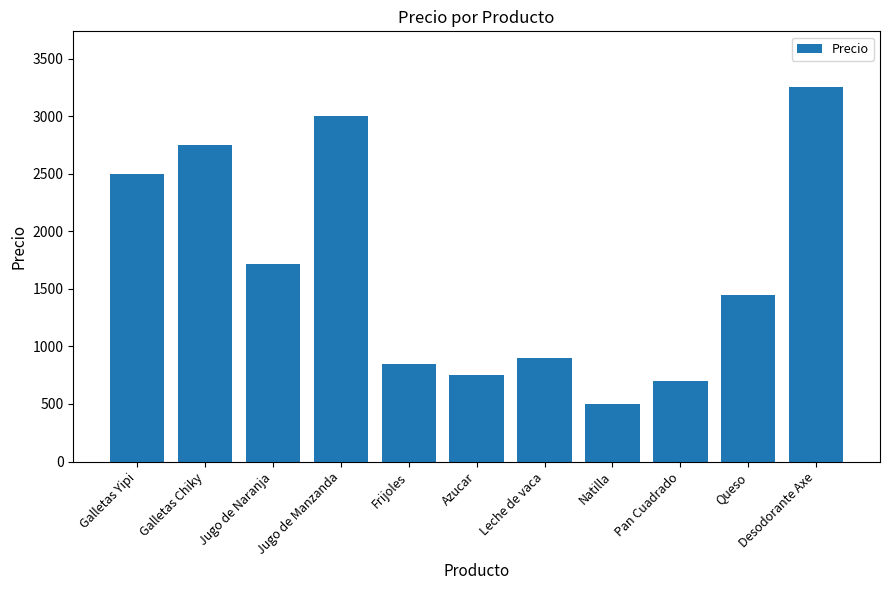

The chart shows a value of 3000 at Jugo de Manzanda. True or false?

True